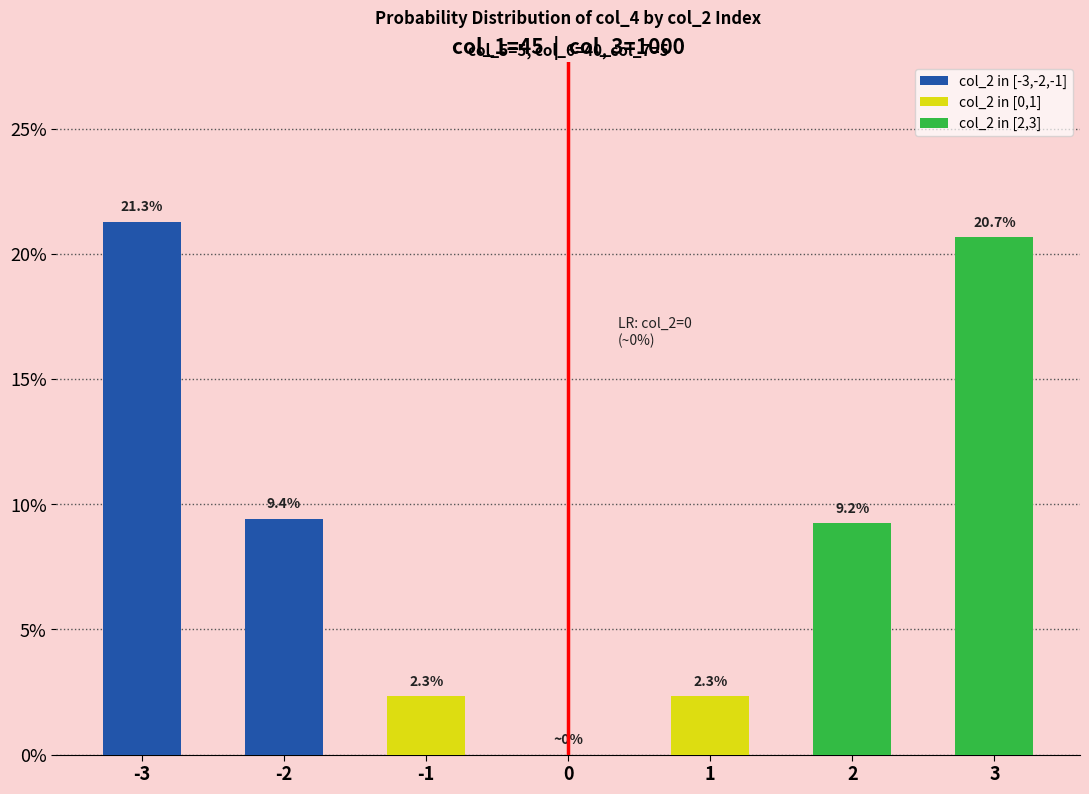

What is the value of the col_2 in [-3,-2,-1] bar at the 1st from the left?

0.2